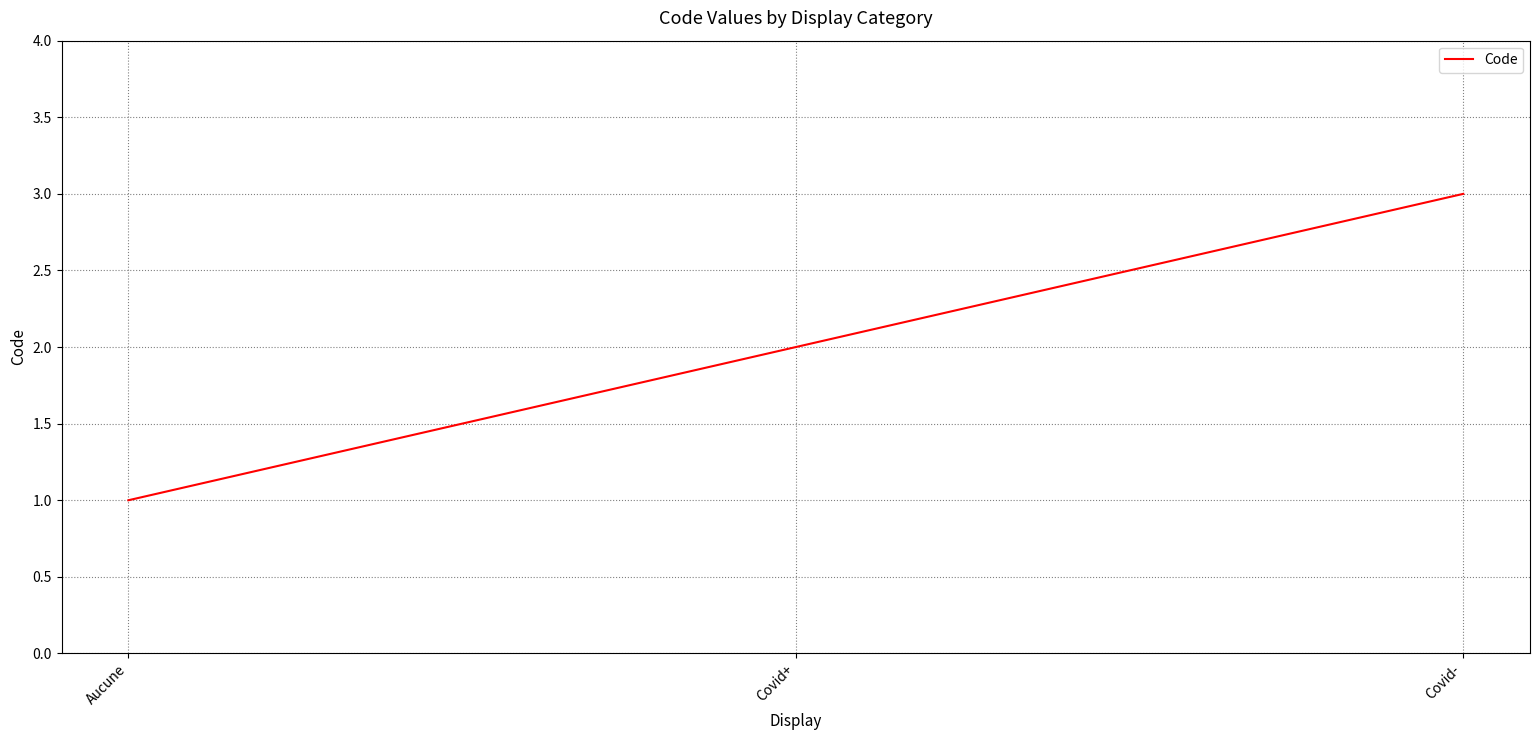

What value does the data have at Covid+?

2